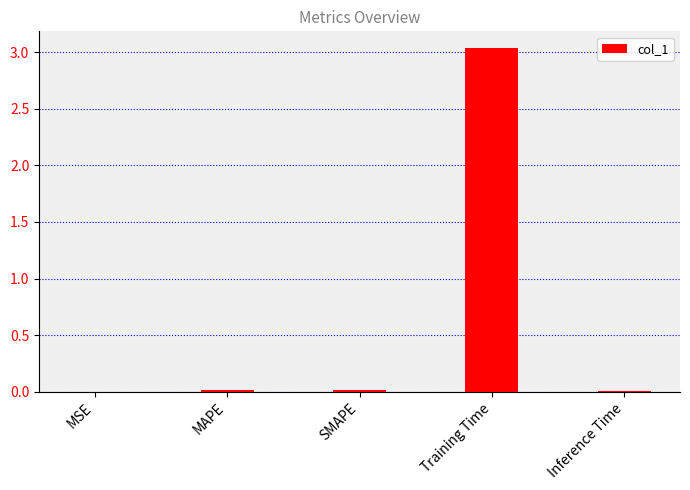

What is the greatest value displayed?

3.0